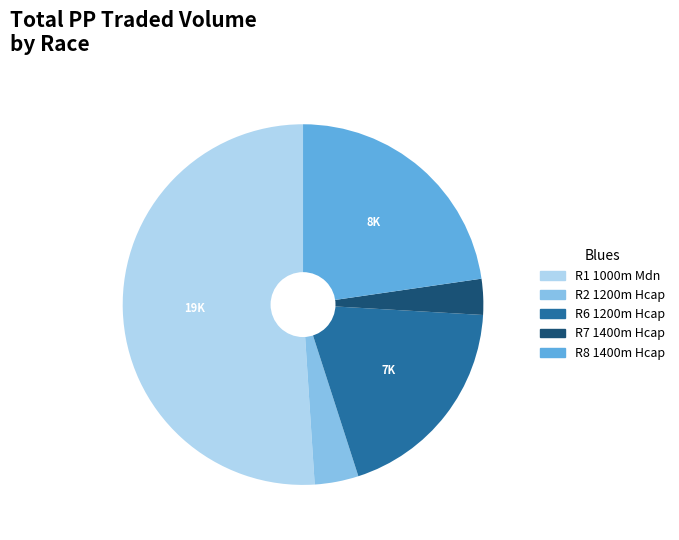

Is there any slice that represents more than half of the pie?

Yes